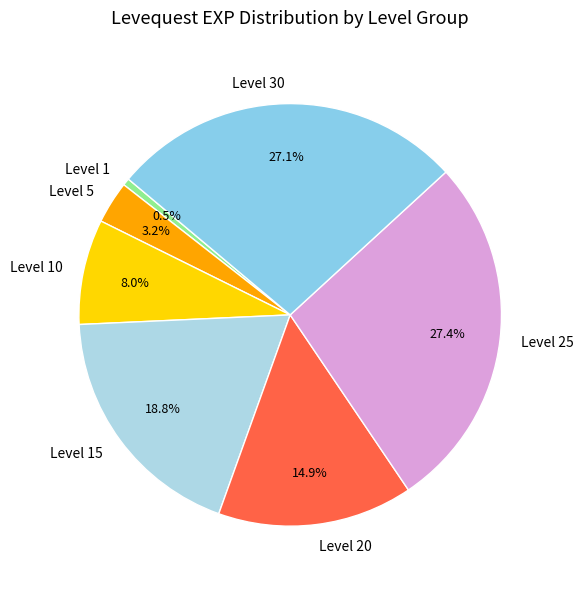

Does any single category account for the majority?

No